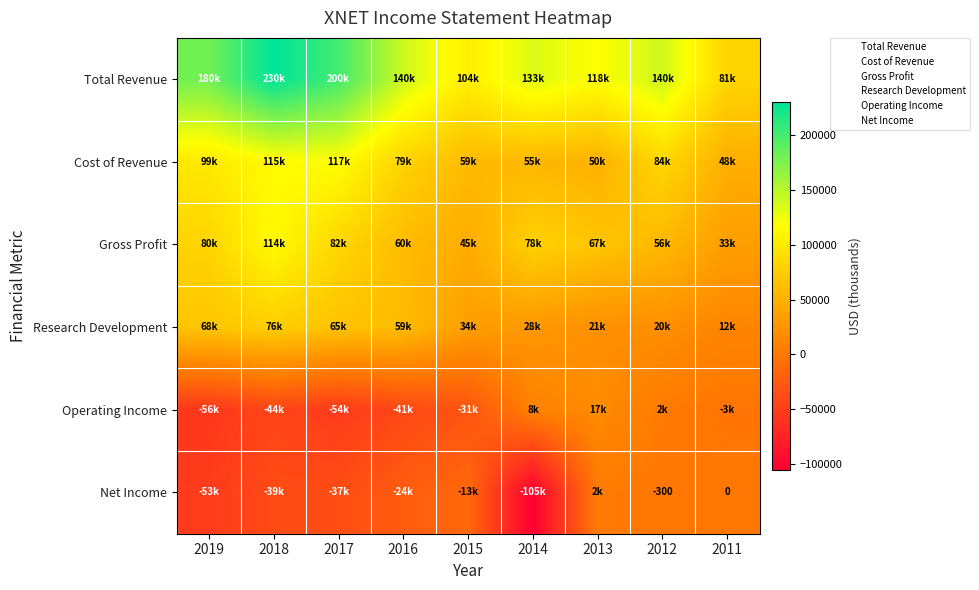

At which category does the chart reach its minimum across all series?

2014